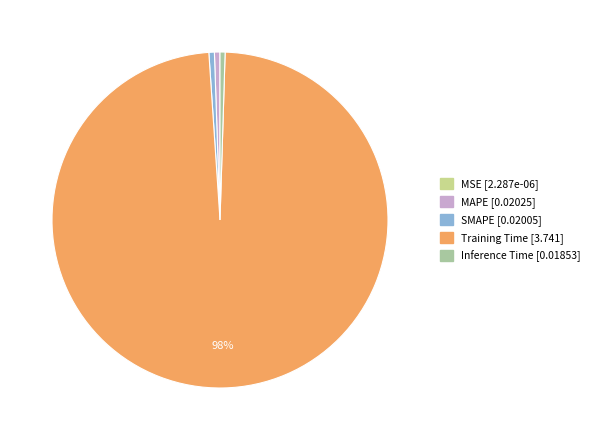

What is the majority slice?

Training Time